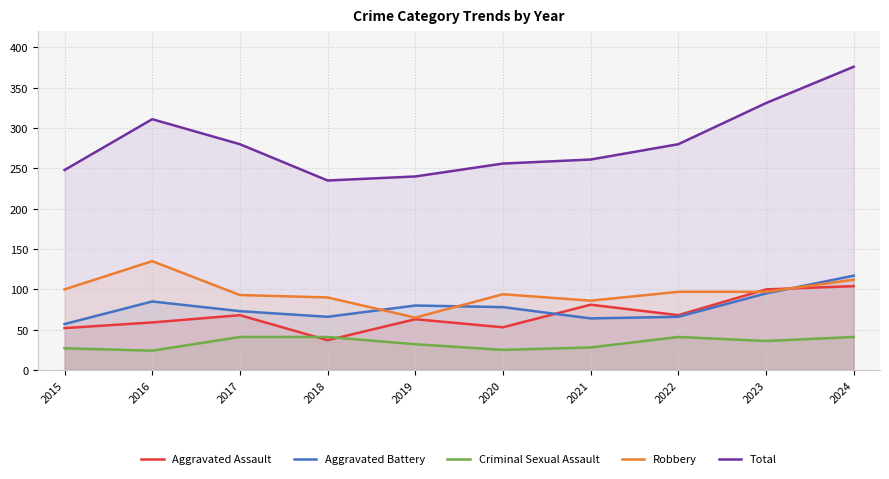

Between 2016 and 2017, which series saw the biggest shift?

Robbery